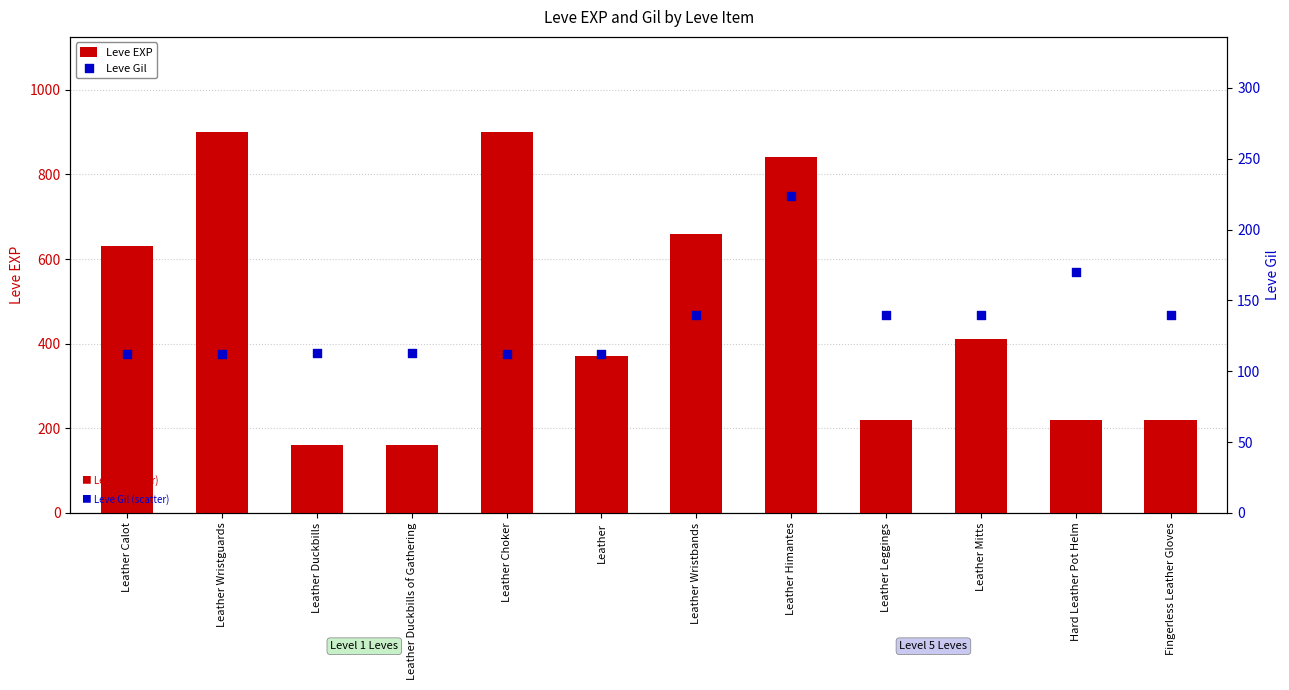

Which series reaches the maximum Y coordinate?

Leve EXP